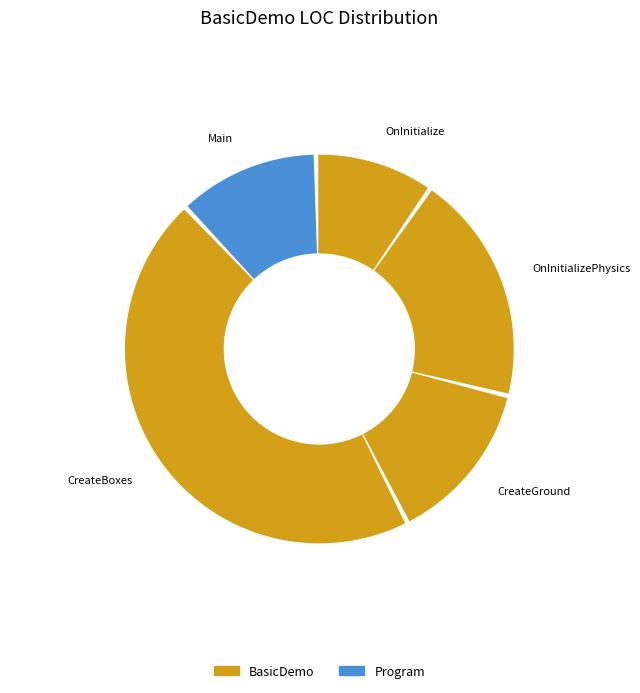

Does CreateGround account for over 50% of the chart?

No